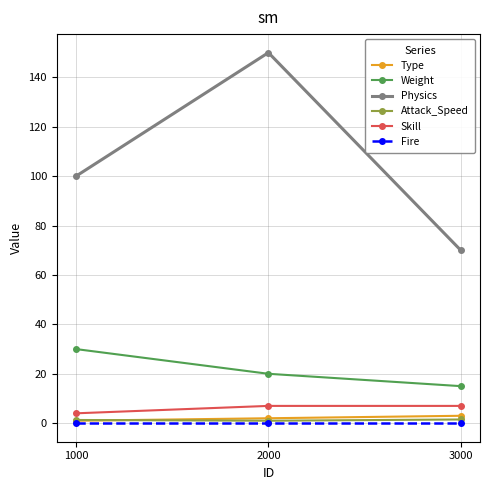

What is the minimum value for Skill?

4.0